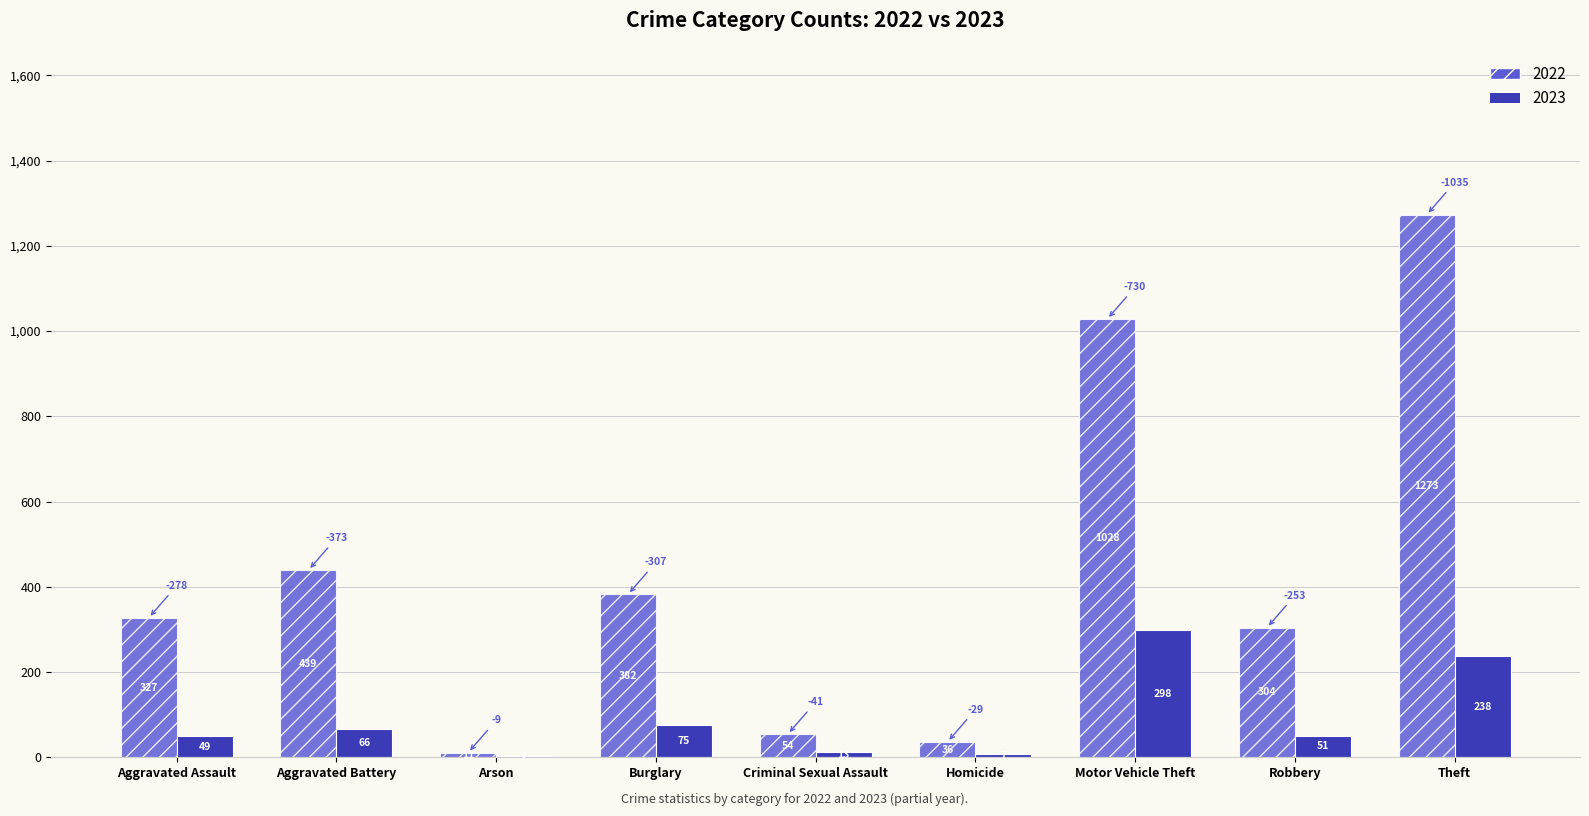

True or false: 2023 has a value of 75 at Burglary.

True